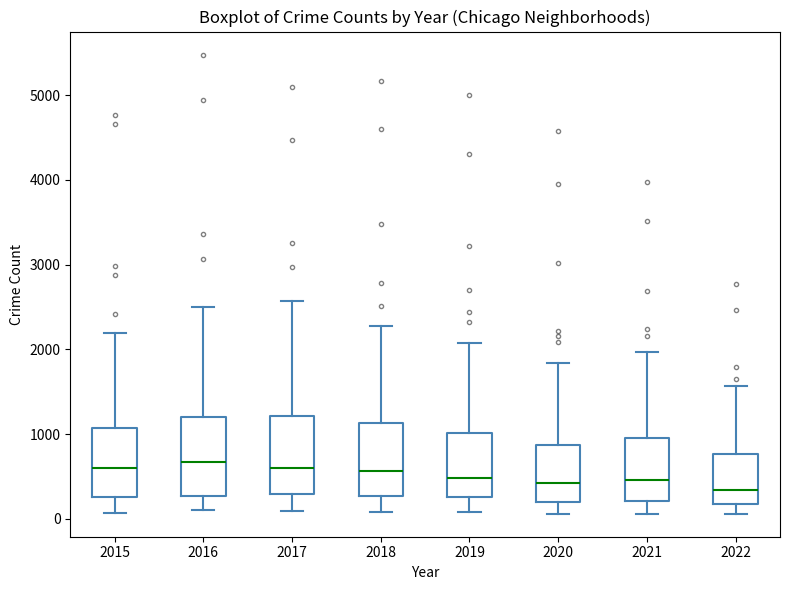

Where does the upper whisker of the box at x = 2016 end on the y-axis? The values are not printed on the chart, so give them approximately, as read against the axis.

2500